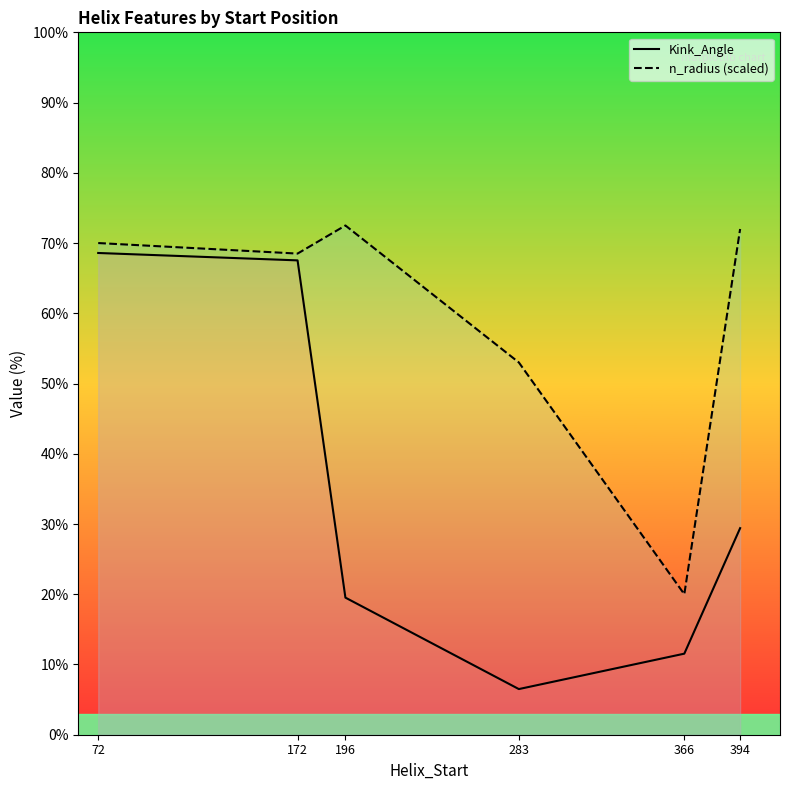

Which series changed the most between 283 and 394?

Kink_Angle